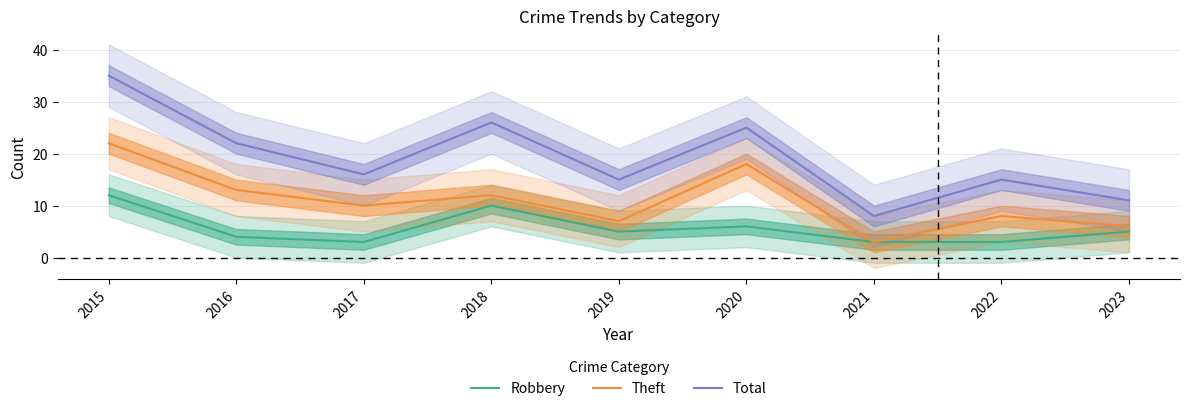

Reading left to right, transcribe all the data shown in this chart.

Robbery: 12	4	3	10	5	6	3	3	5
Theft: 22	13	10	12	7	18	3	8	6
Total: 35	22	16	26	15	25	8	15	11